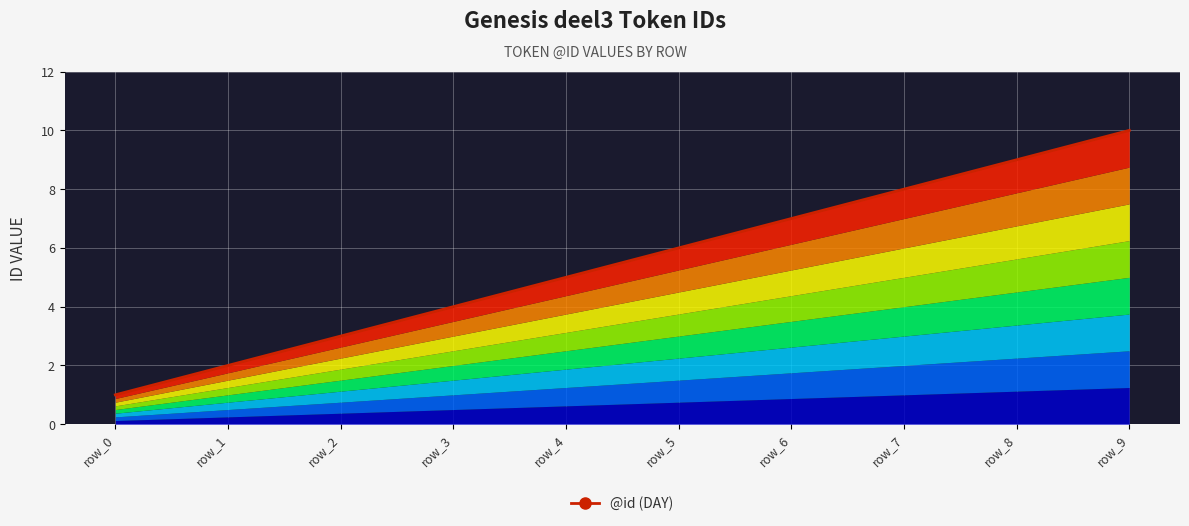

How many values exceed 6?

4